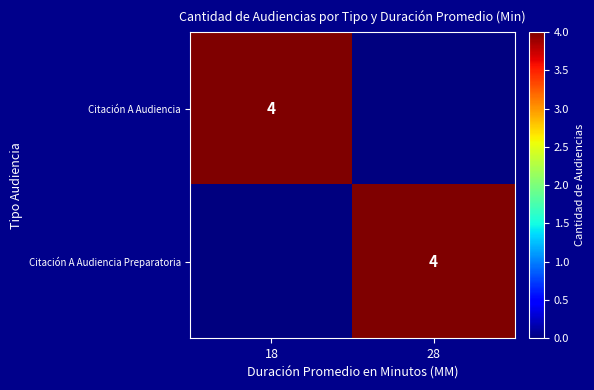

At which category does the chart reach its peak across all series?

18